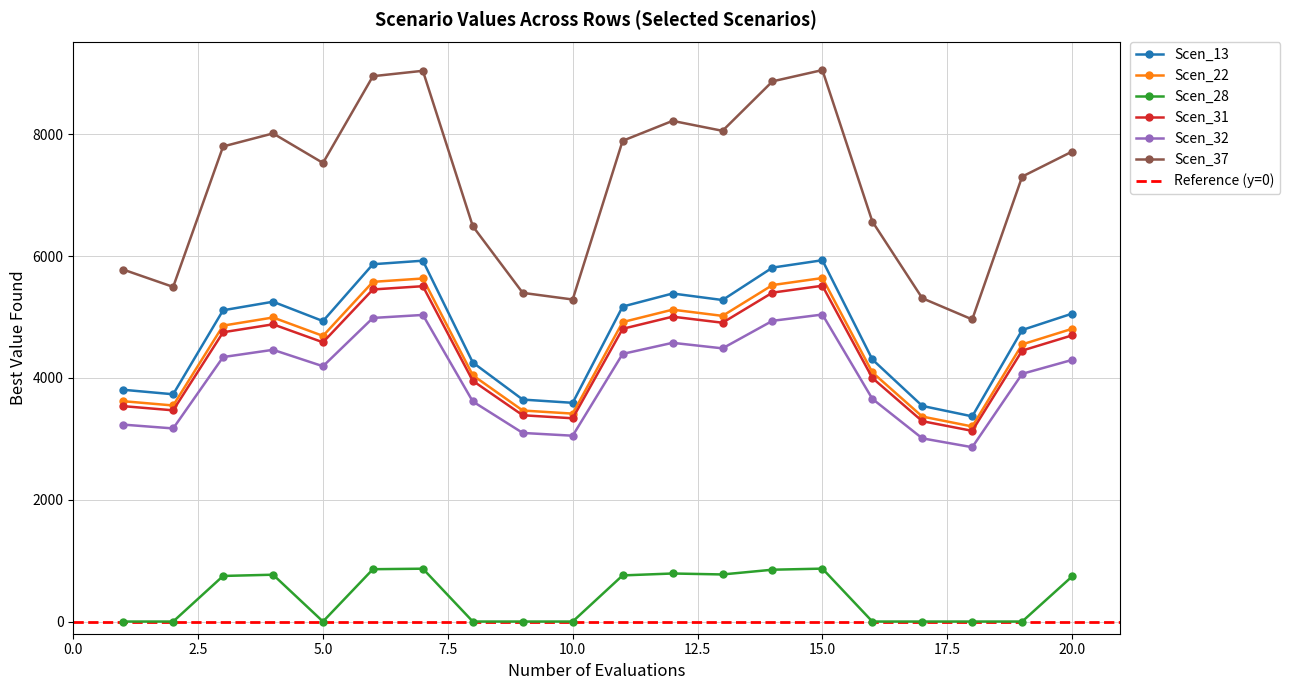

True or false: Scen_31 has more than 1 interior local peaks.

True